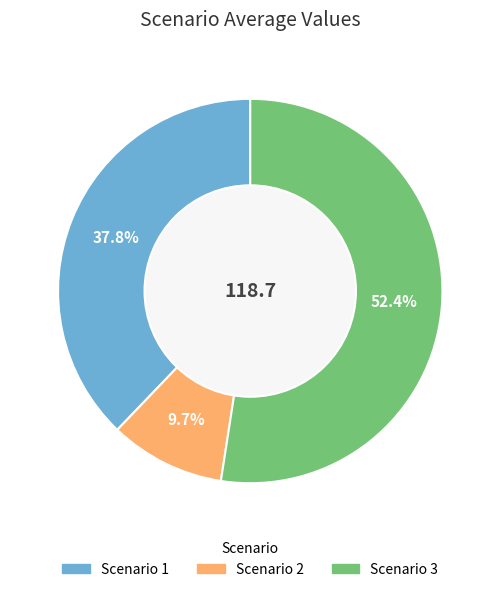

How much of the chart is everything except Scenario 1?

62.2%